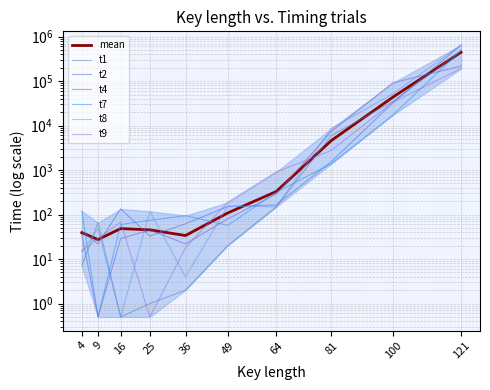

At which category does t1 reach its first local valley?

16